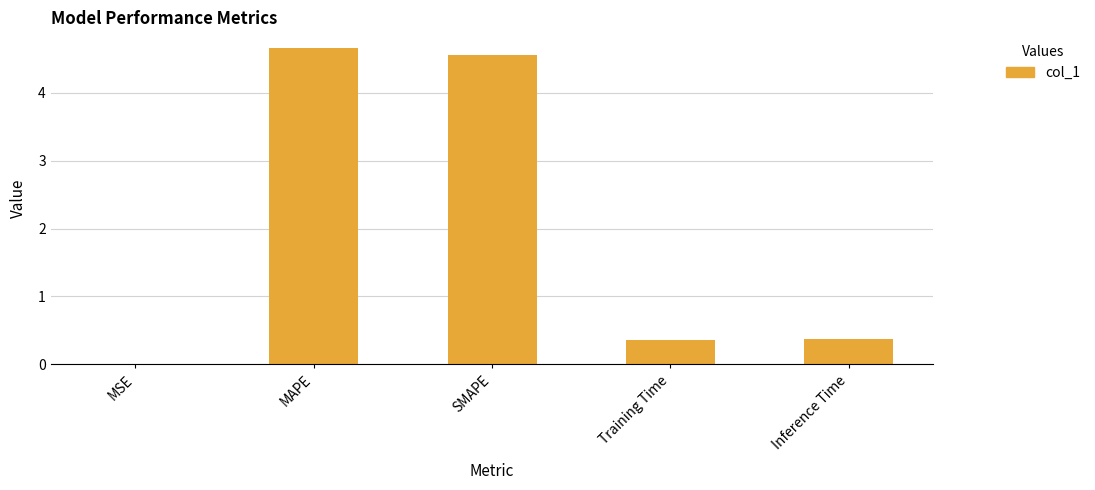

True or false: the data shows 0.0 at MSE.

True